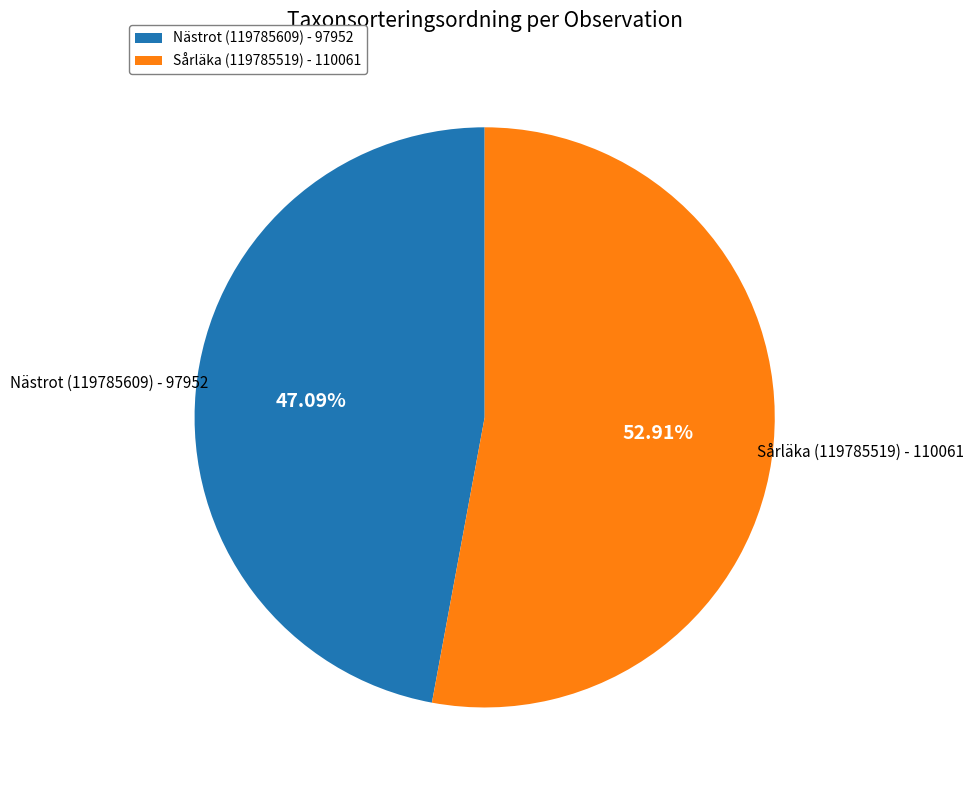

Approximately how many times larger is the value at Sårläka (119785519) - 110061 compared to Nästrot (119785609) - 97952?

1.1